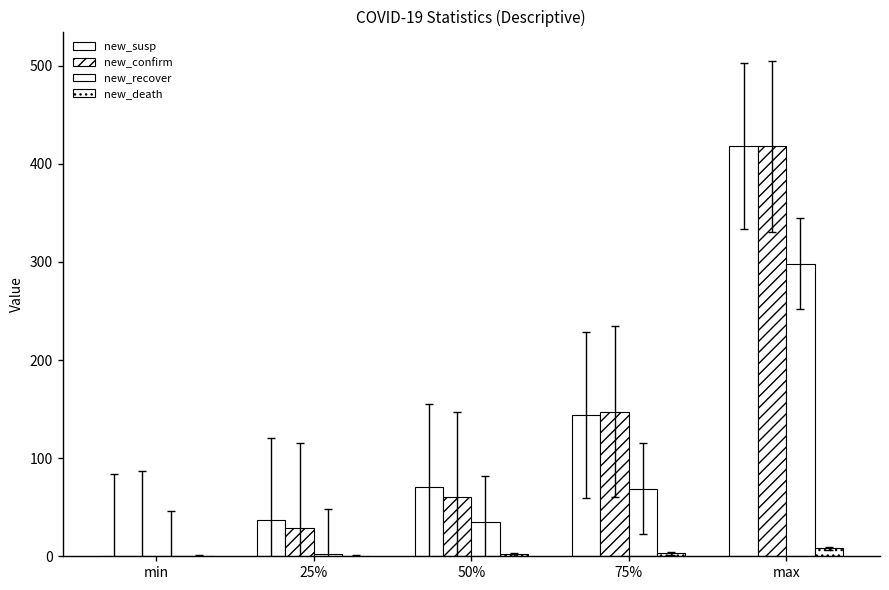

Count the number of categories in the chart.

5